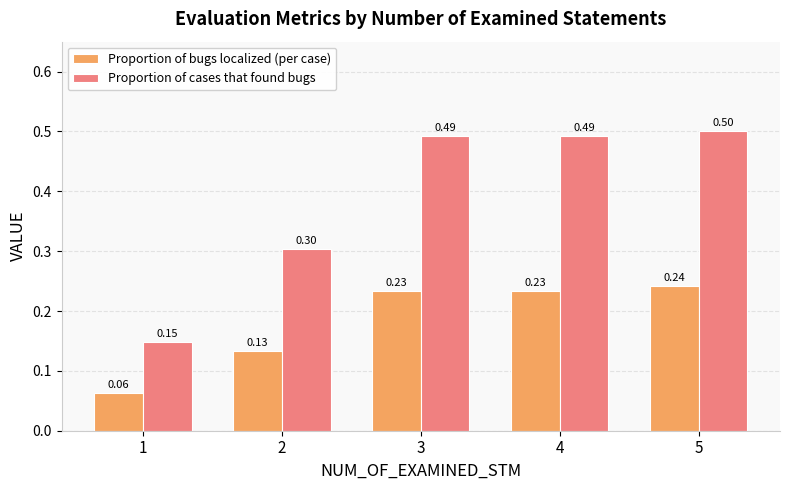

Which series has the widest spread of values?

Proportion of cases that found bugs